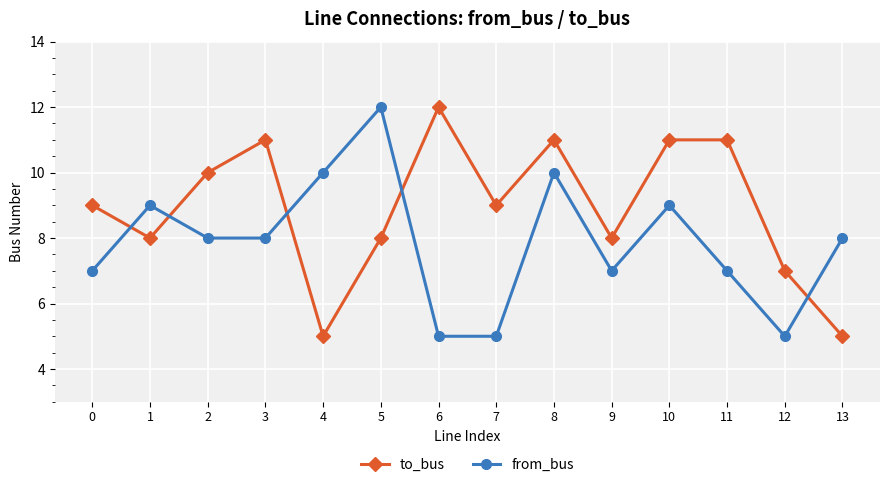

Where is the first local minimum for to_bus?

1